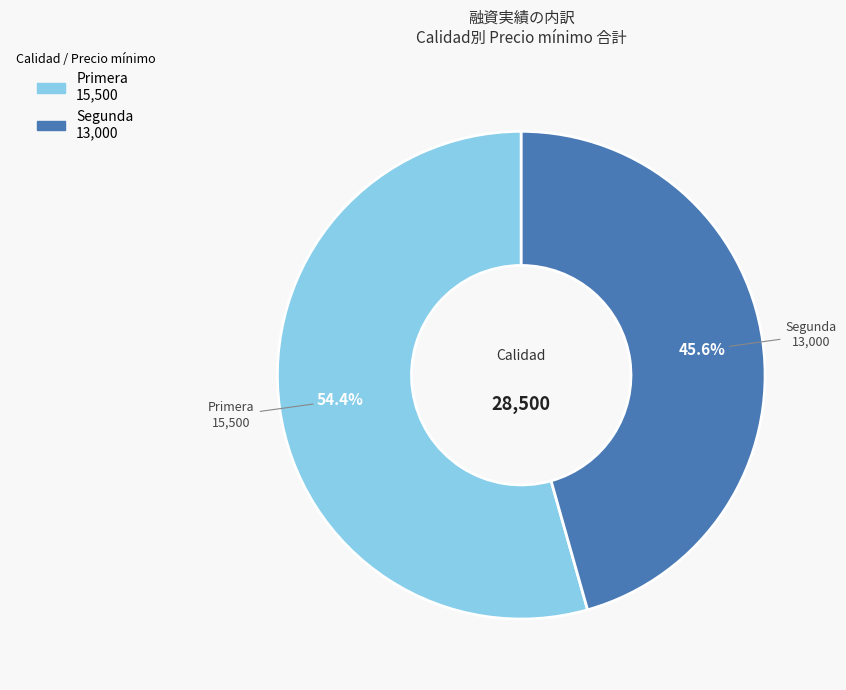

What is the ratio of the value at Primera to the value at Segunda?

1.2